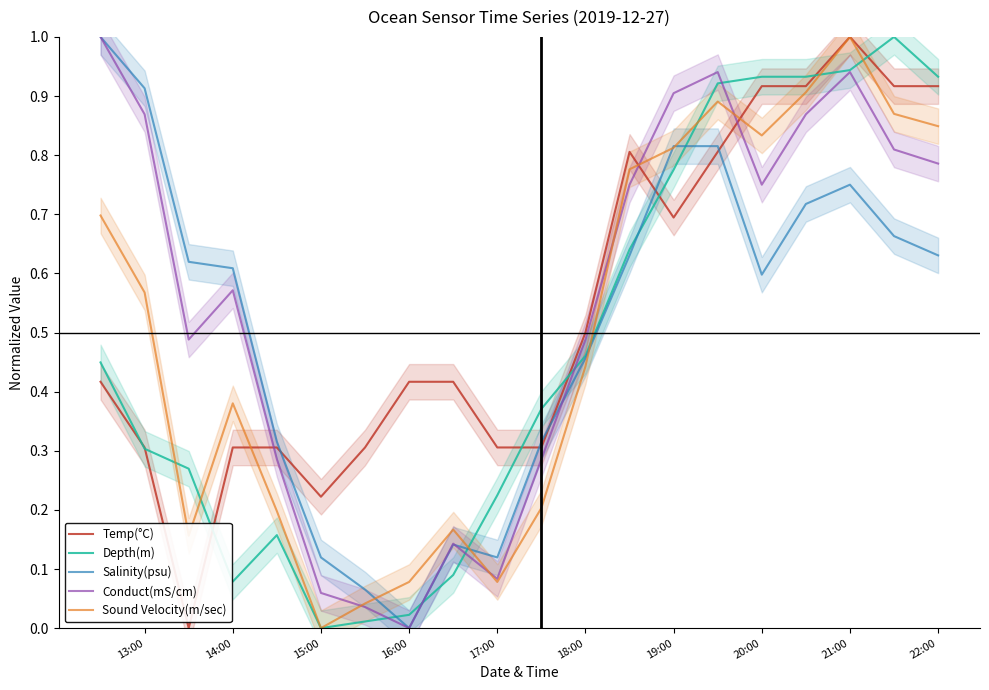

Which series has the widest spread of values?

Temp(°C)